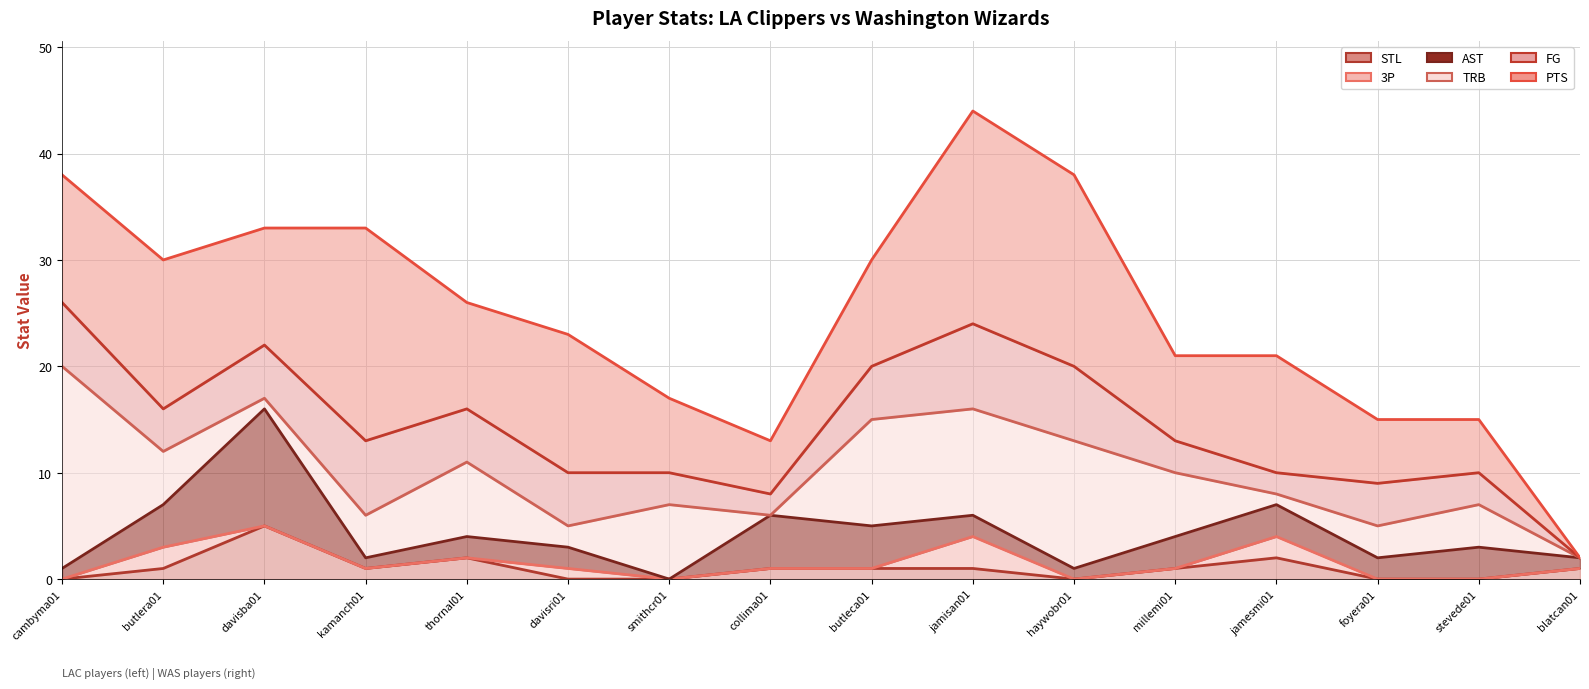

Which series has the largest total across all categories?

PTS